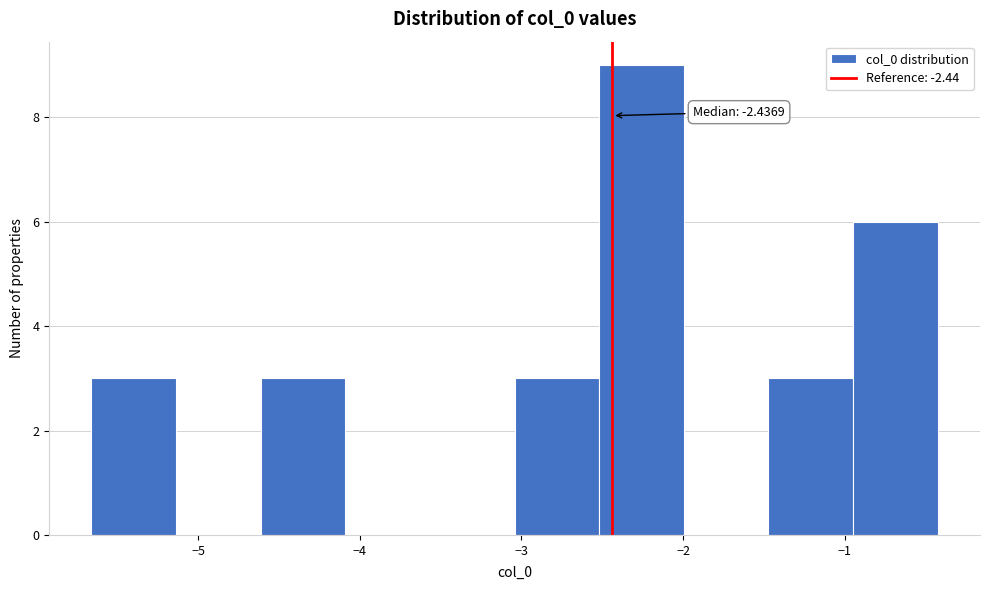

Which range on the x-axis has the tallest bar?

-2.5 to -2.0